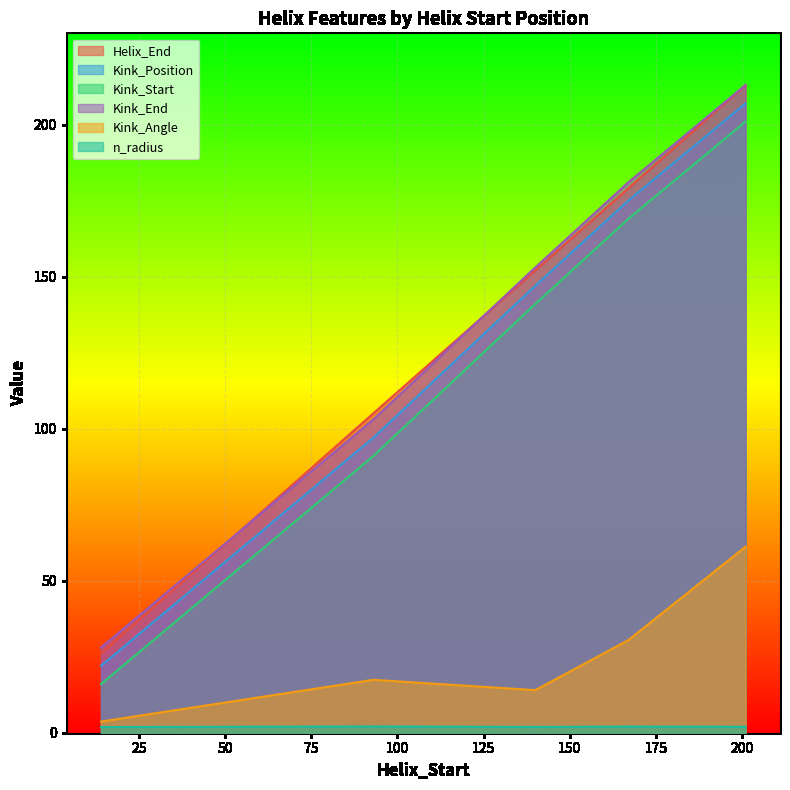

What is the difference between the second highest and minimum values in the Kink_Start series?

153.0